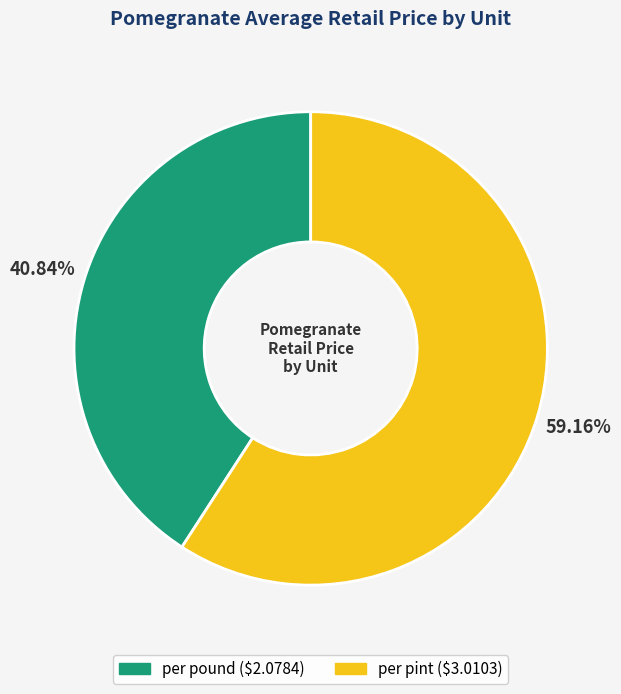

How many slices are in this pie chart?

2